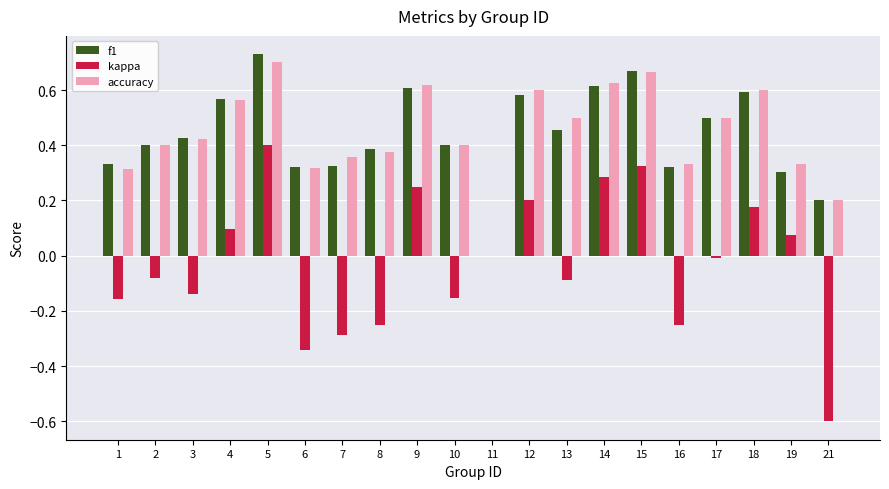

Count the accuracy values in the range 0 to 1.

20